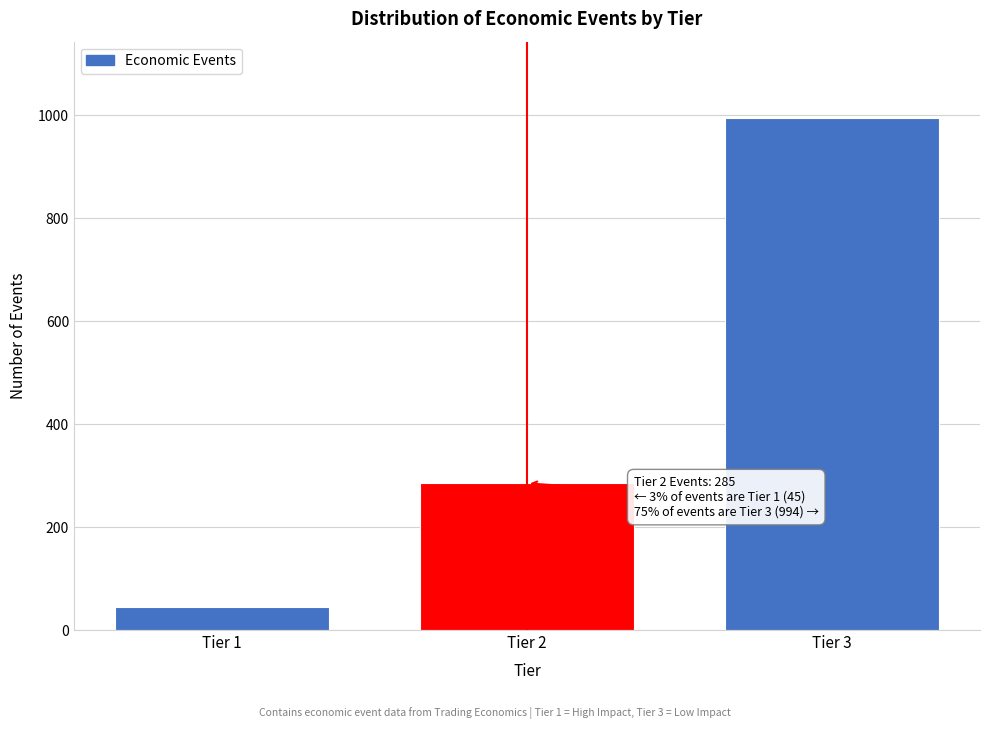

Reading left to right, list all the values displayed in this chart.

Tier 1=45	Tier 2=285	Tier 3=994